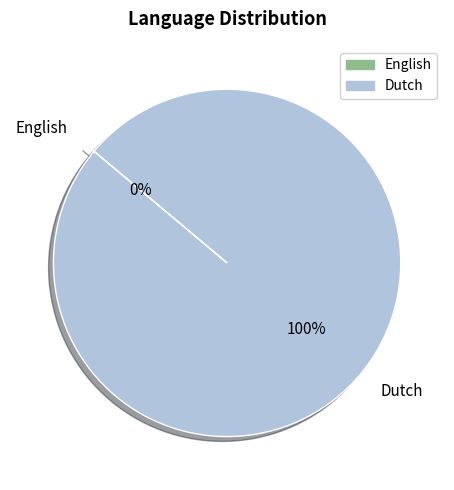

What is the change in value from English to Dutch?

+1